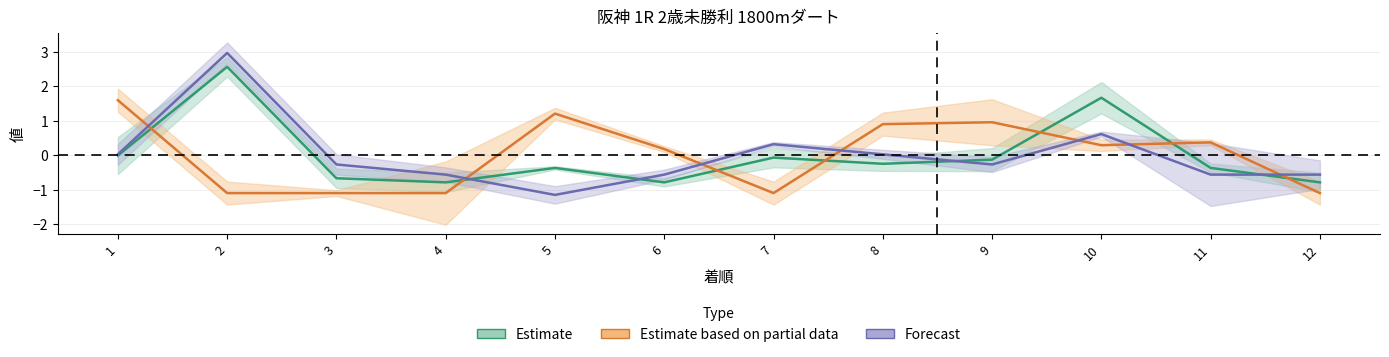

What is the spread (max minus min) of values at 3?

0.8